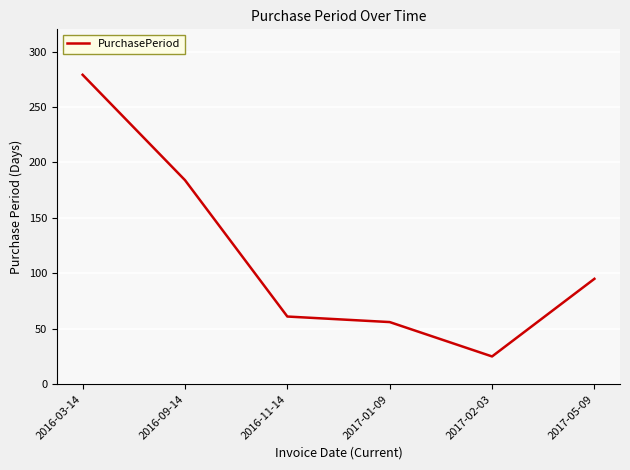

Is it true that the value at 2016-09-14 is 116?

False